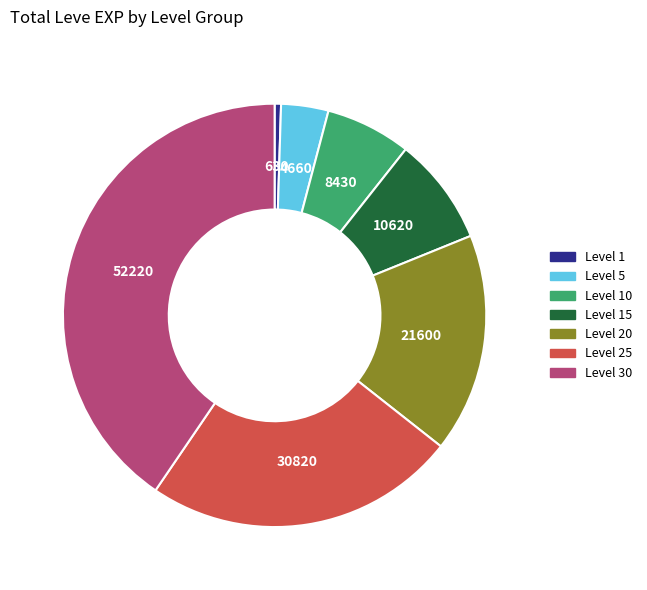

Count the number of slices in the pie.

7